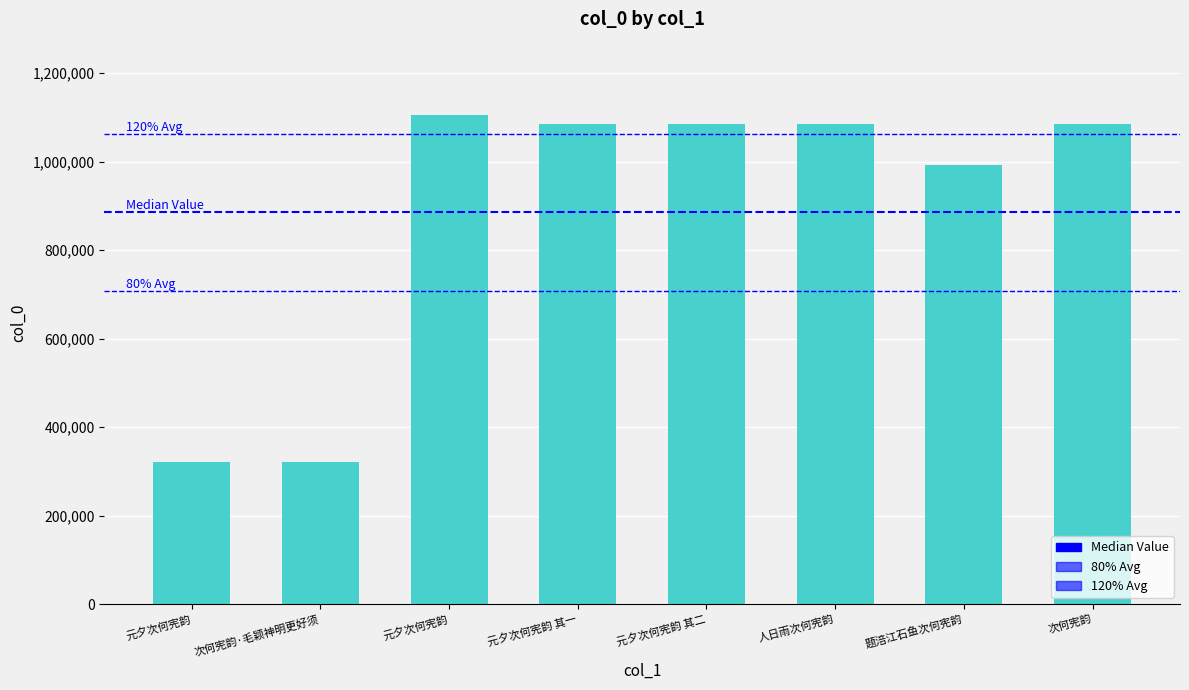

Reading right to left, extract all data points from this chart.

1085399	993546	1085402	1085406	1085405	1105656	321996	321674